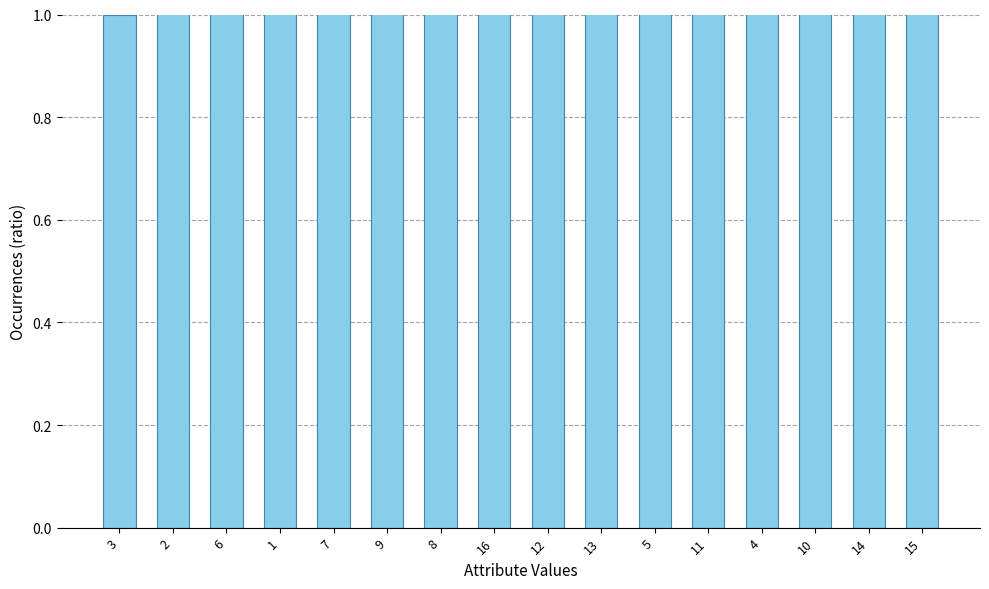

How many series are shown in this chart?

1